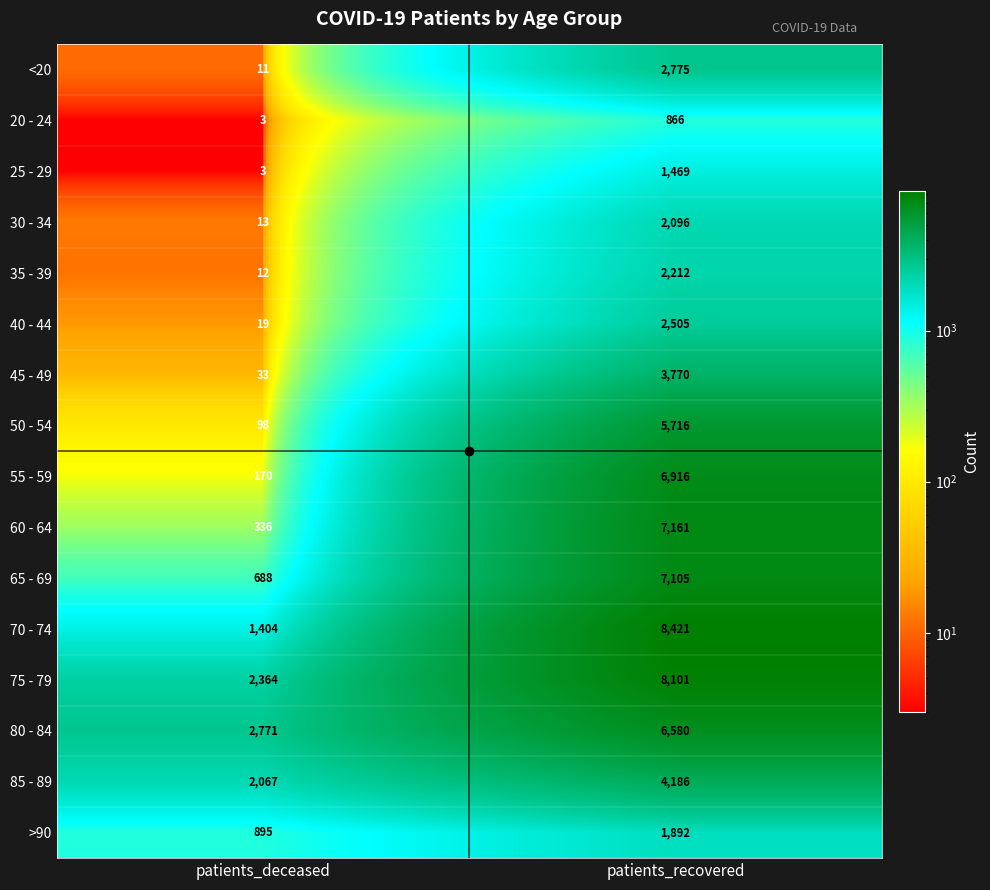

List the series in order of their peak value, lowest first.

20 - 24, 25 - 29, >90, 30 - 34, 35 - 39, 40 - 44, <20, 45 - 49, 85 - 89, 50 - 54, 80 - 84, 55 - 59, 65 - 69, 60 - 64, 75 - 79, 70 - 74